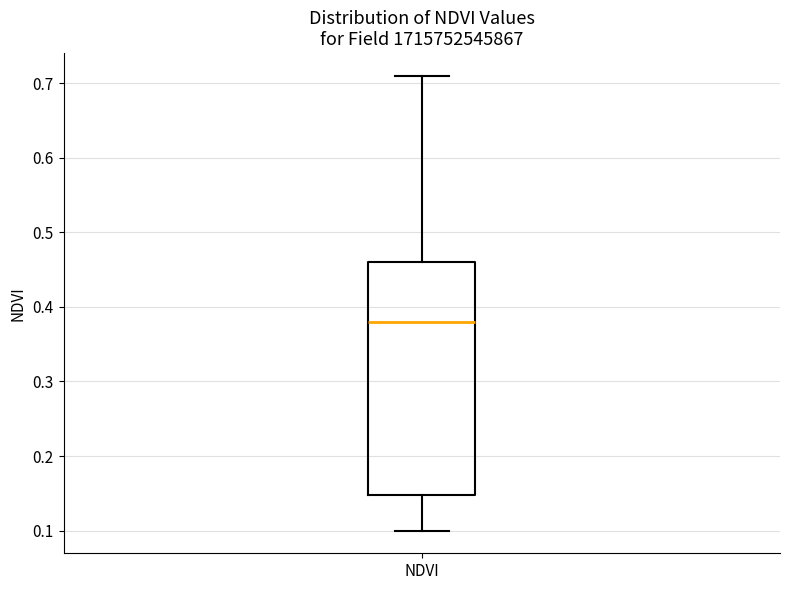

Where does the lower whisker of the box for NDVI end on the y-axis? The values are not printed on the chart, so give them approximately, as read against the axis.

0.10